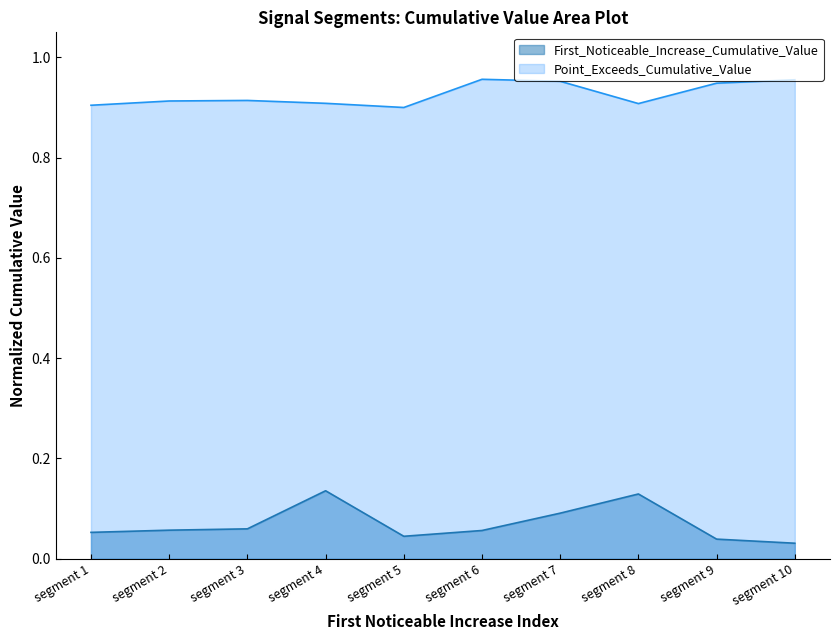

What is the maximum value for Point_Exceeds_Cumulative_Value?

1.0